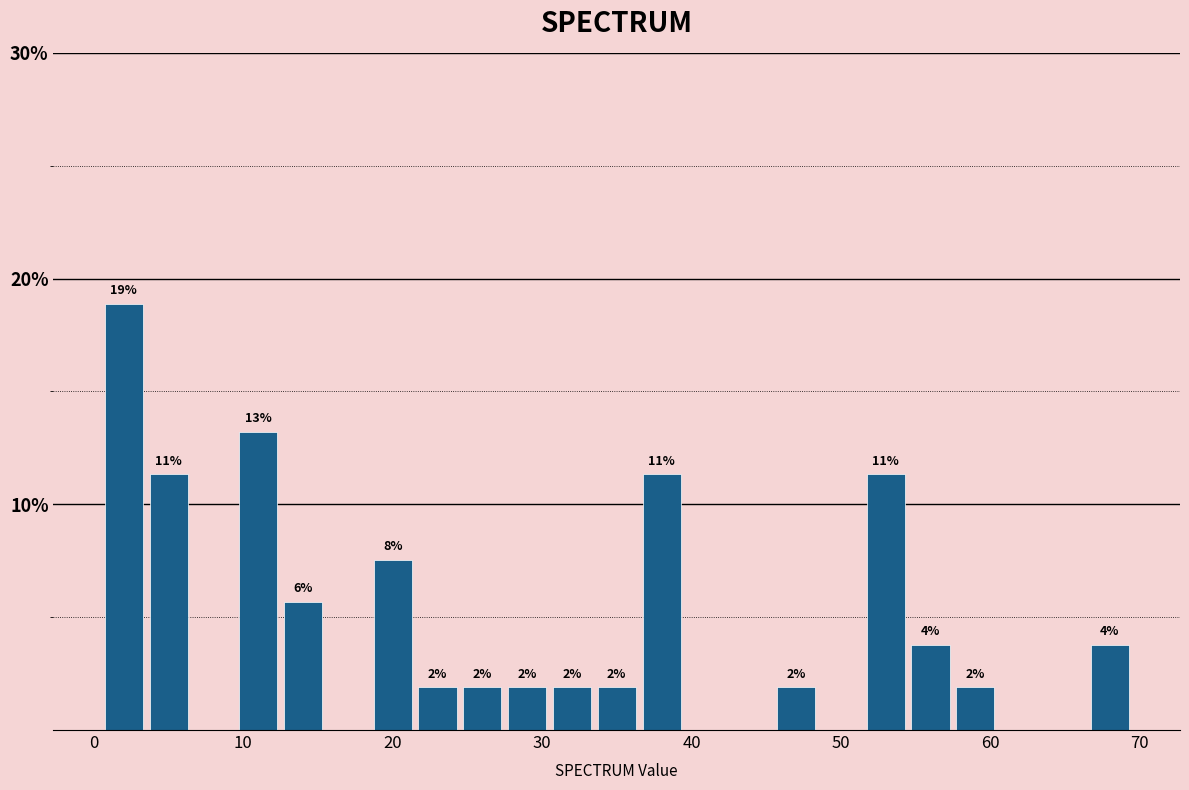

Read against the x-axis, roughly where is the centre of the tallest bar?

2